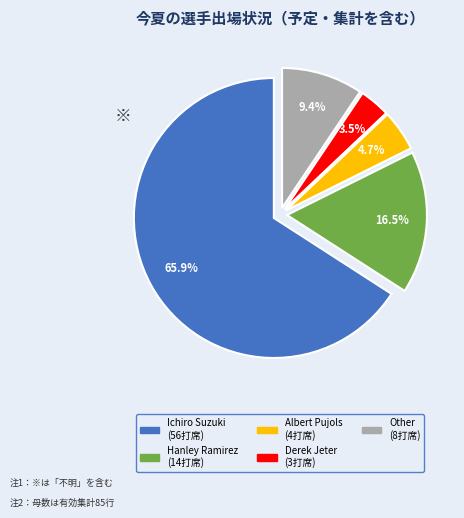

Is there any slice that represents more than half of the pie?

Yes